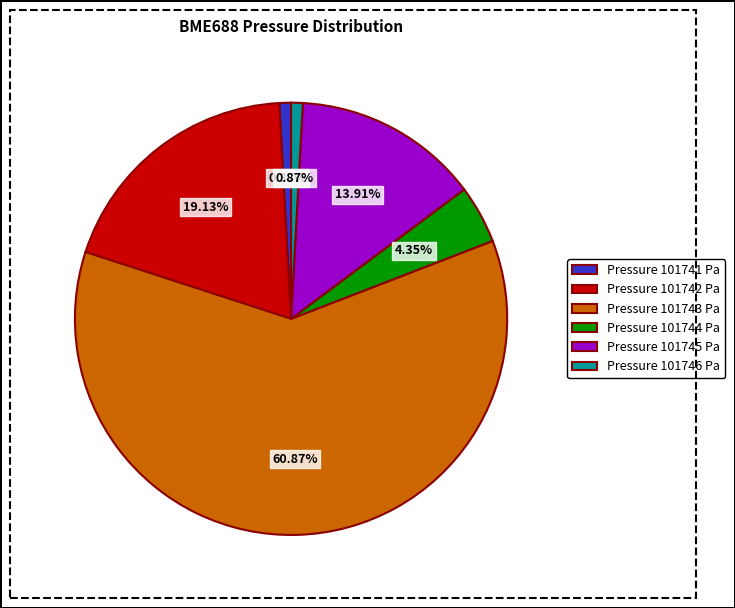

Count the number of slices in the pie.

6